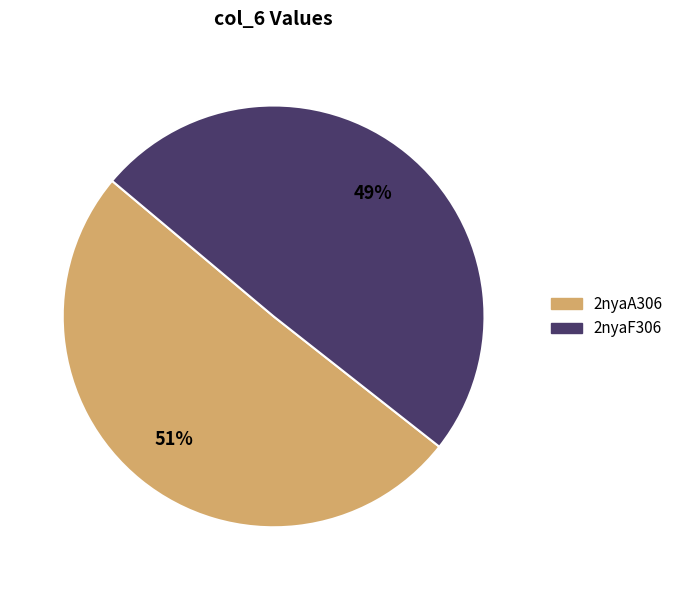

Rank the categories by value from lowest to highest.

2nyaF306, 2nyaA306